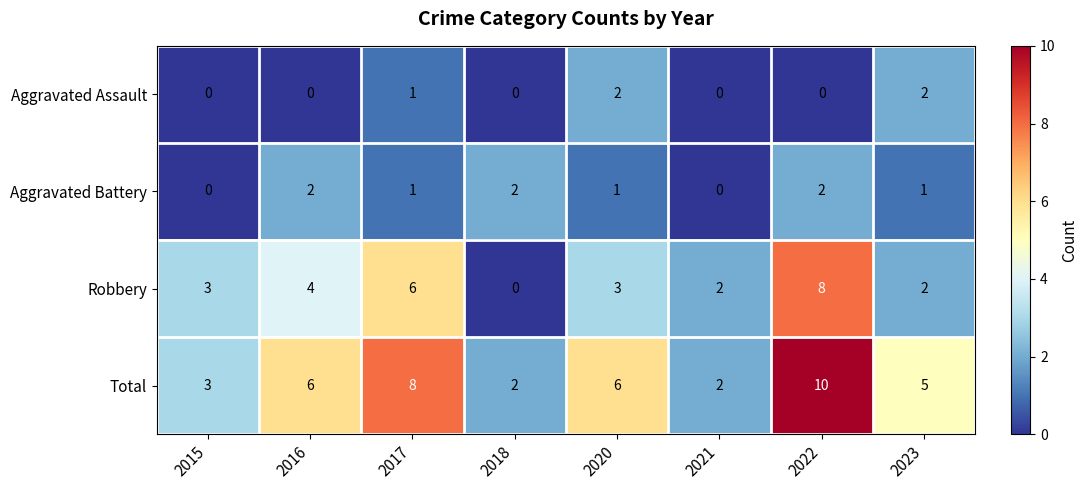

What is the difference between the Robbery values at 2015 and 2017?

3